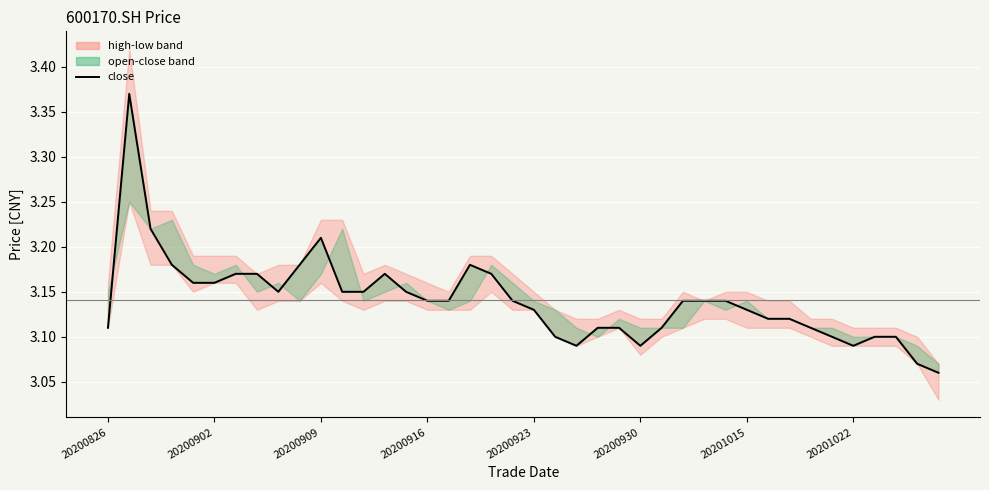

Reading left to right, what are all the values shown in this chart?

3.1	3.4	3.2	3.2	3.2	3.2	3.2	3.2	3.1	3.2	3.2	3.1	3.1	3.2	3.1	3.1	3.1	3.2	3.2	3.1	3.1	3.1	3.1	3.1	3.1	3.1	3.1	3.1	3.1	3.1	3.1	3.1	3.1	3.1	3.1	3.1	3.1	3.1	3.1	3.1